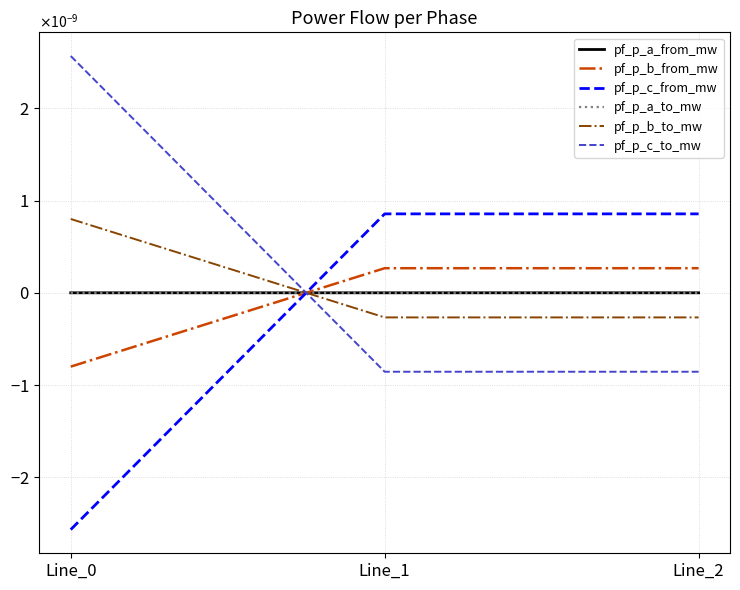

Which category has the lowest value in the pf_p_c_to_mw series?

Line_1